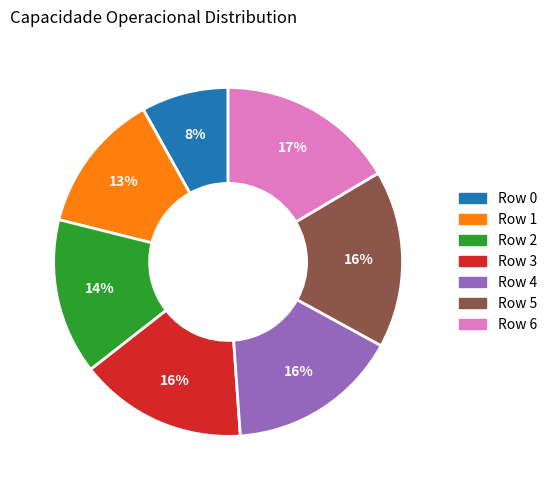

How many segments does this pie chart have?

7